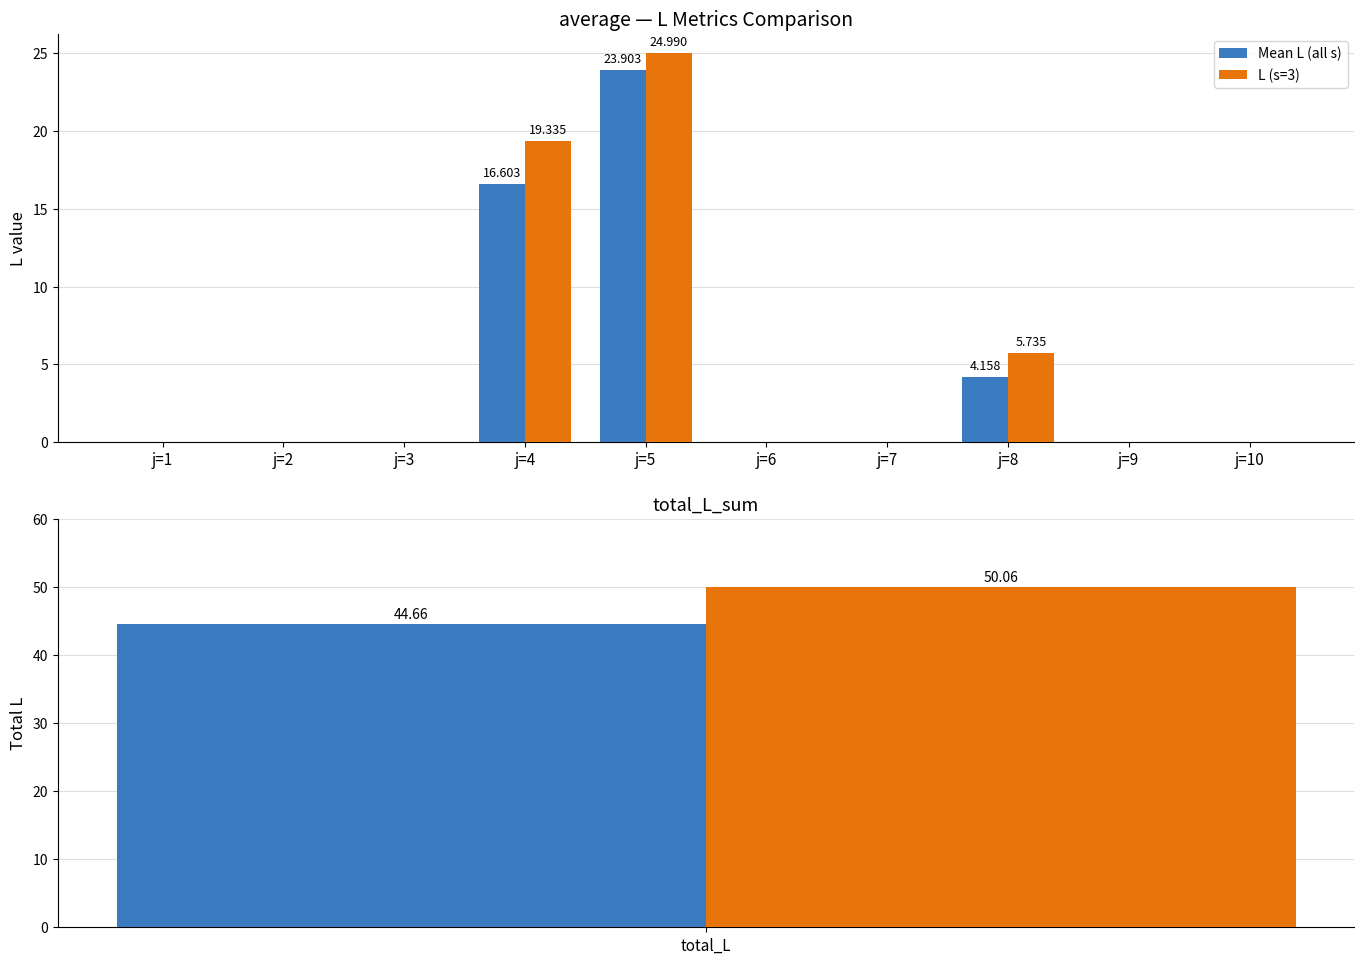

What is the maximum value for L (s=3)?

25.0